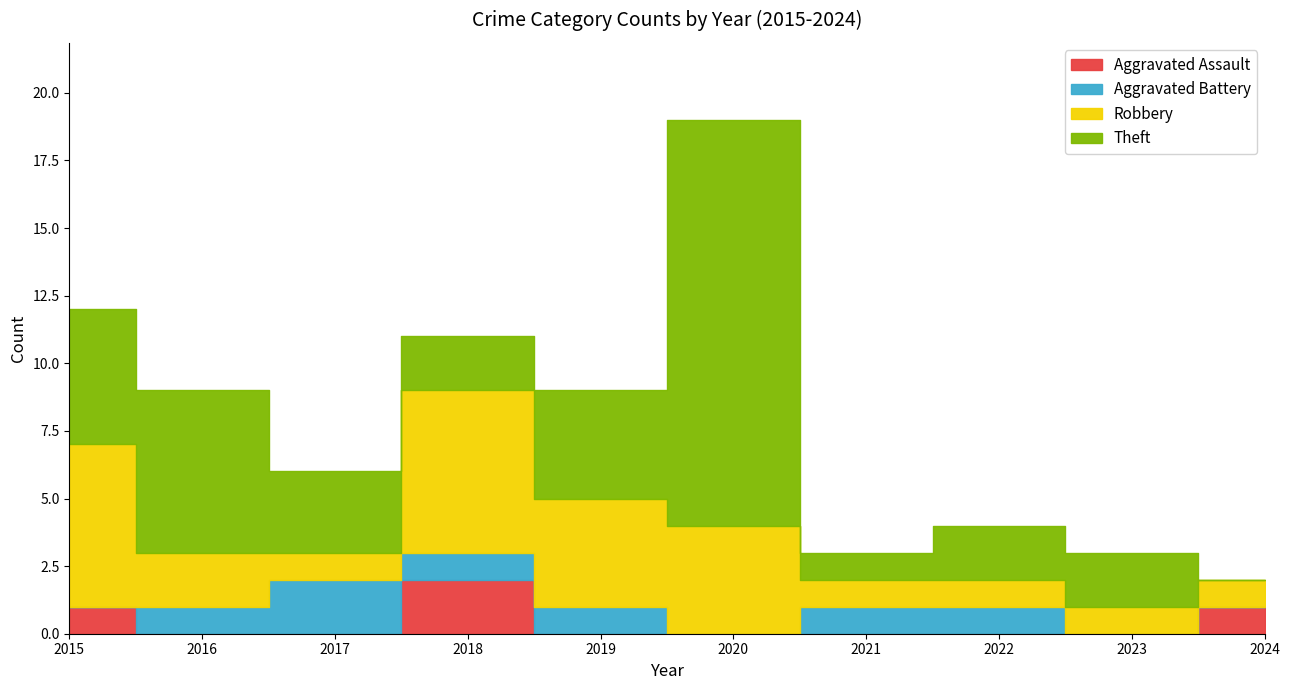

Reading left to right, transcribe all the data shown in this chart.

Aggravated Assault: 2015=1	2016=0	2017=0	2018=2	2019=0	2020=0	2021=0	2022=0	2023=0	2024=1
Aggravated Battery: 2015=0	2016=1	2017=2	2018=1	2019=1	2020=0	2021=1	2022=1	2023=0	2024=0
Robbery: 2015=6	2016=2	2017=1	2018=6	2019=4	2020=4	2021=1	2022=1	2023=1	2024=1
Theft: 2015=5	2016=6	2017=3	2018=2	2019=4	2020=15	2021=1	2022=2	2023=2	2024=0